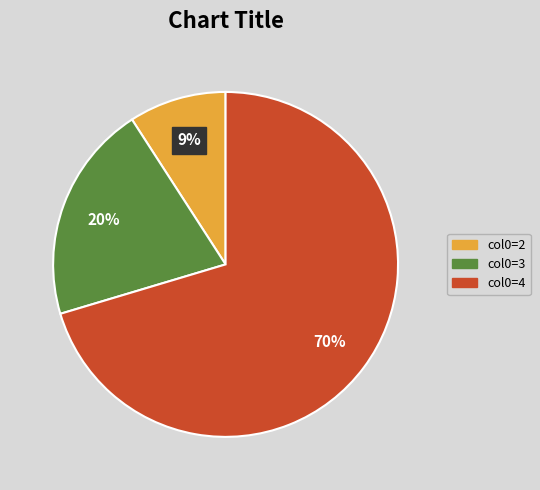

To the nearest percent, what is the average slice percentage?

33%